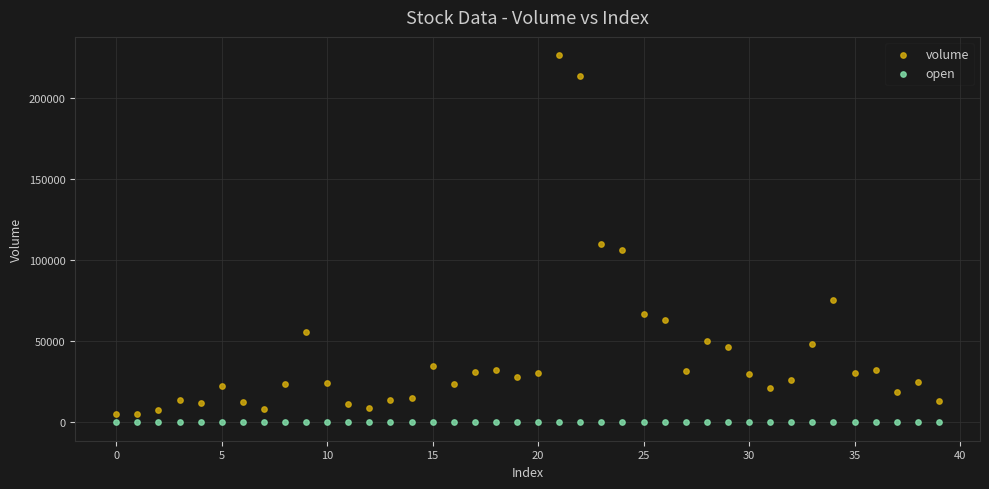

Across all data points, what is the range of Y values (max minus min)?

226440.2